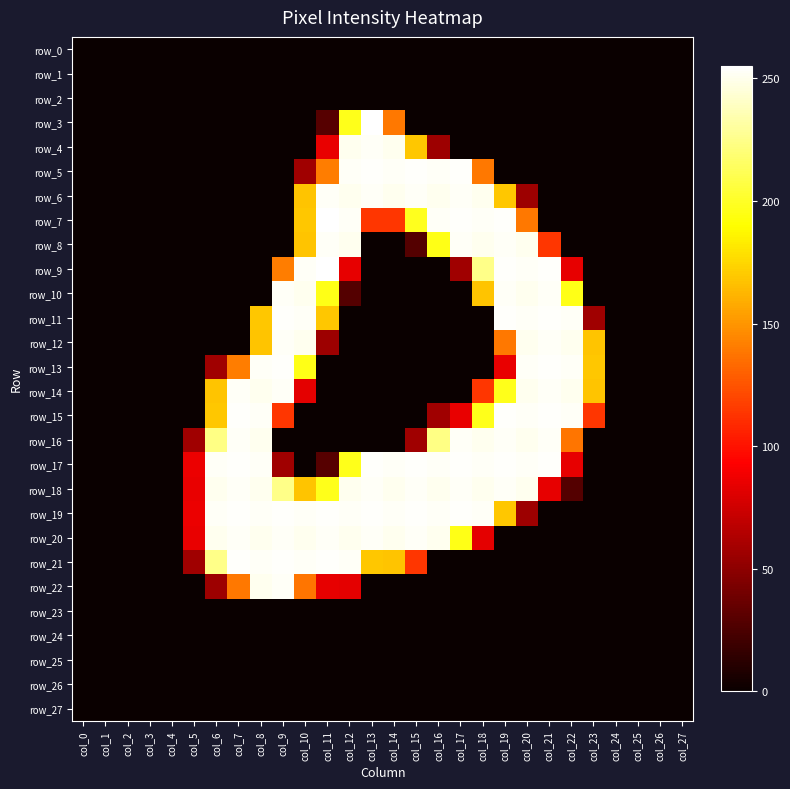

What is the average value of the row_4 series?

38